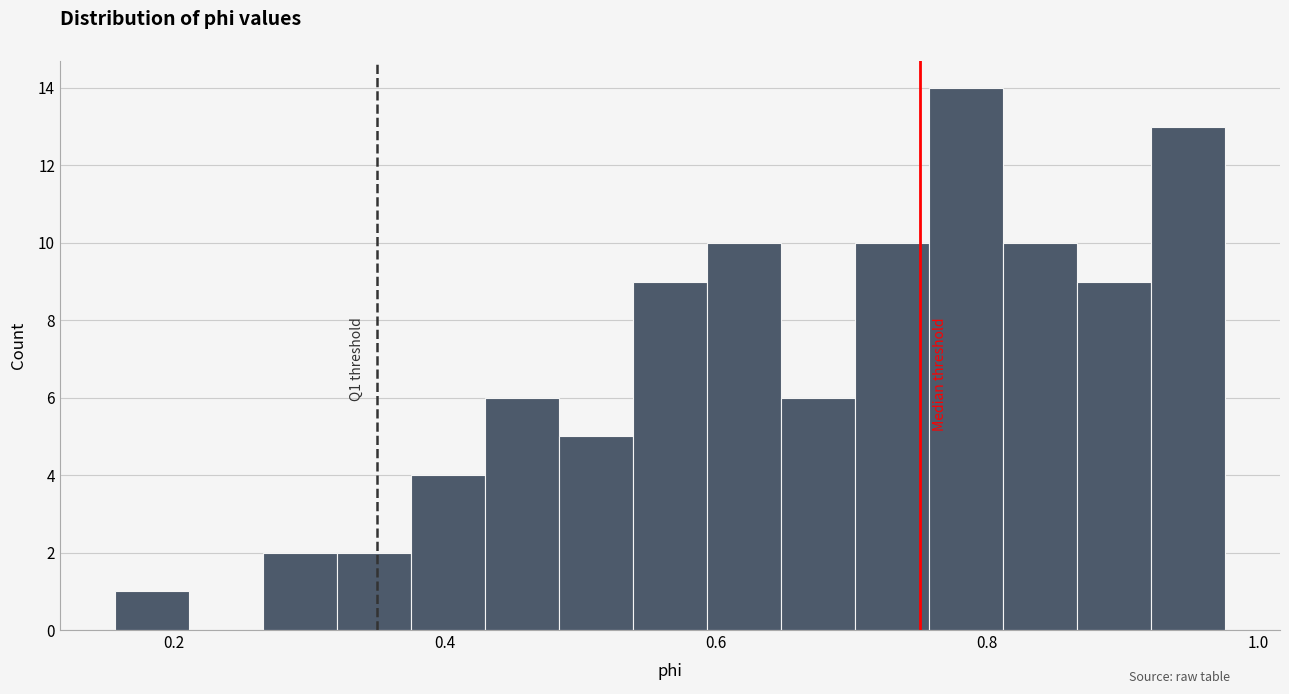

Around what value on the x-axis is the tallest bar? Give the approximate position of its centre, as read against the axis.

0.78